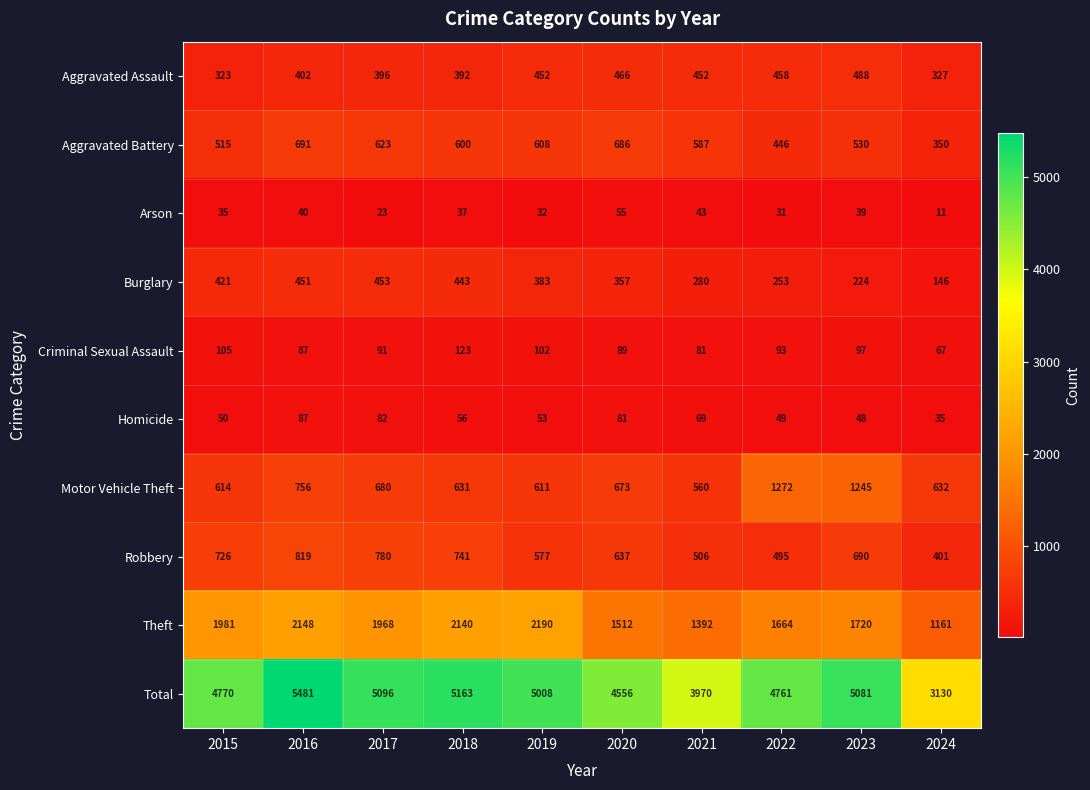

Which series has the largest total across all categories?

Total